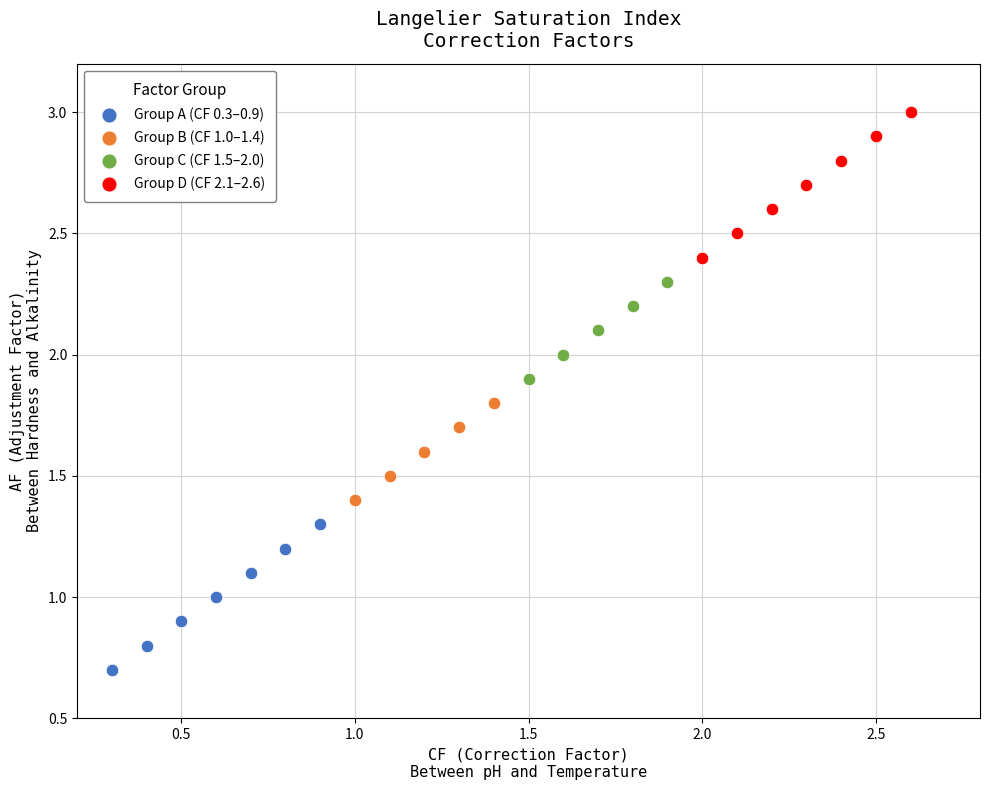

Which series reaches the maximum Y coordinate?

Group D (CF 2.1–2.6)